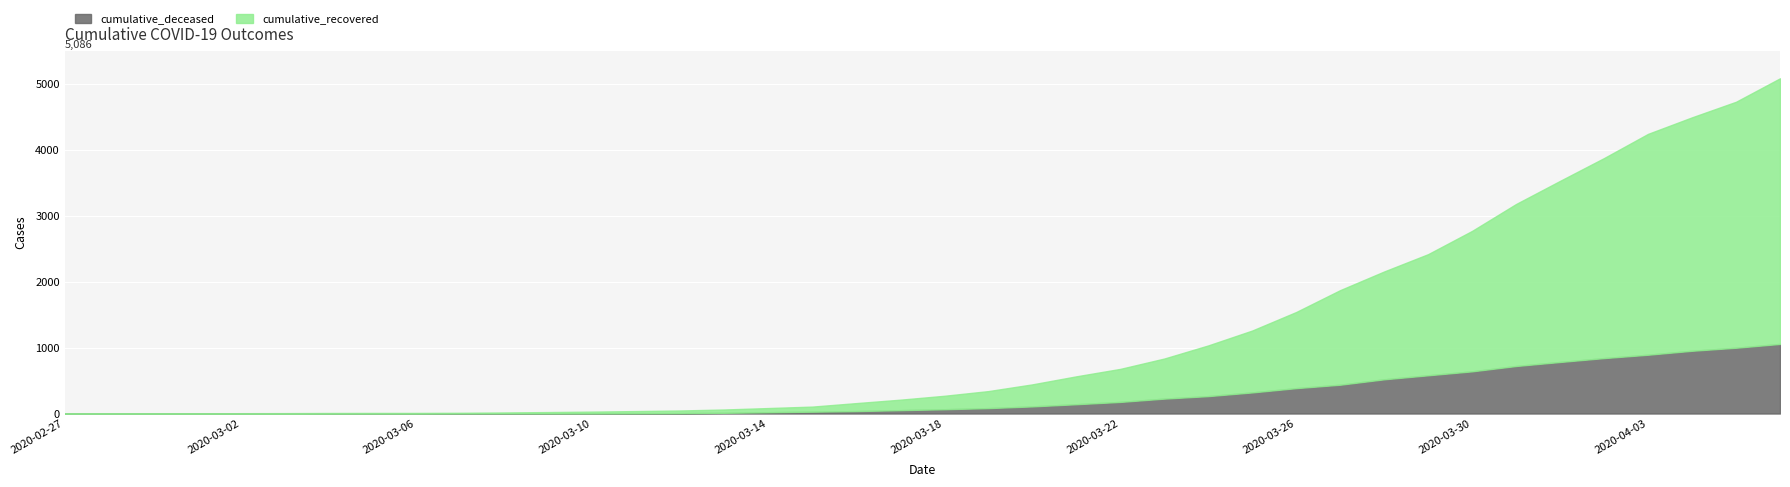

Does the chart display data point markers on the line(s)?

No